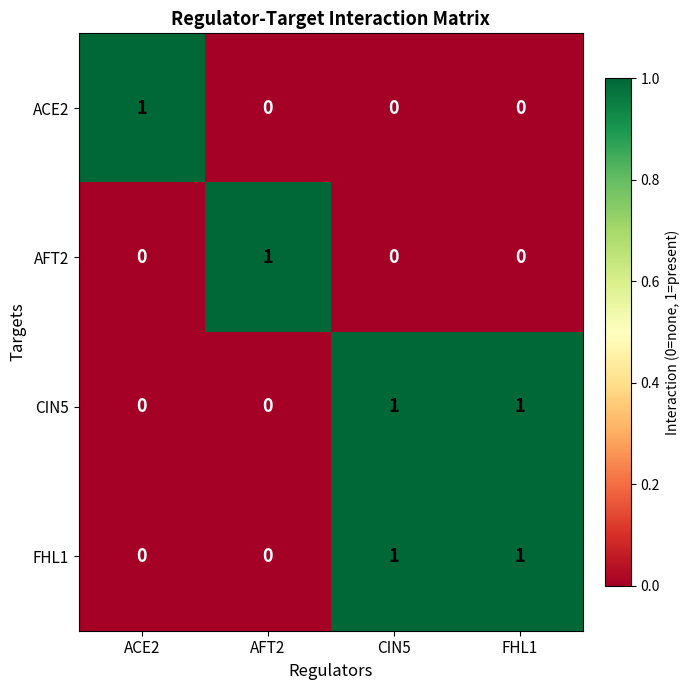

How many AFT2 values are between 0 and 1?

4